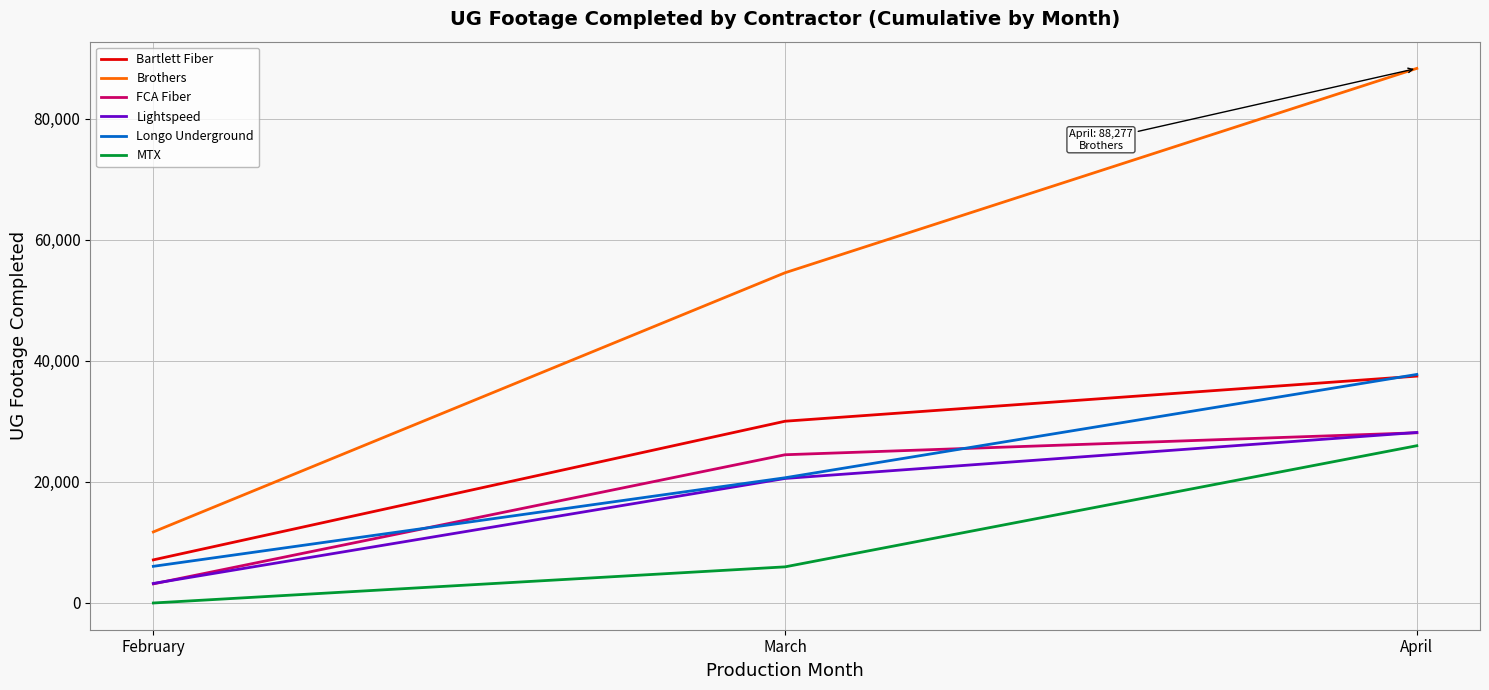

Reading left to right, extract all data points from this chart.

Bartlett Fiber: 7120	30016	37463
Brothers: 11735	54534	88277
FCA Fiber: 3158	24480	28109
Lightspeed: 3226	20566	28159
Longo Underground: 6056	20681	37741
MTX: 0	5968	25970